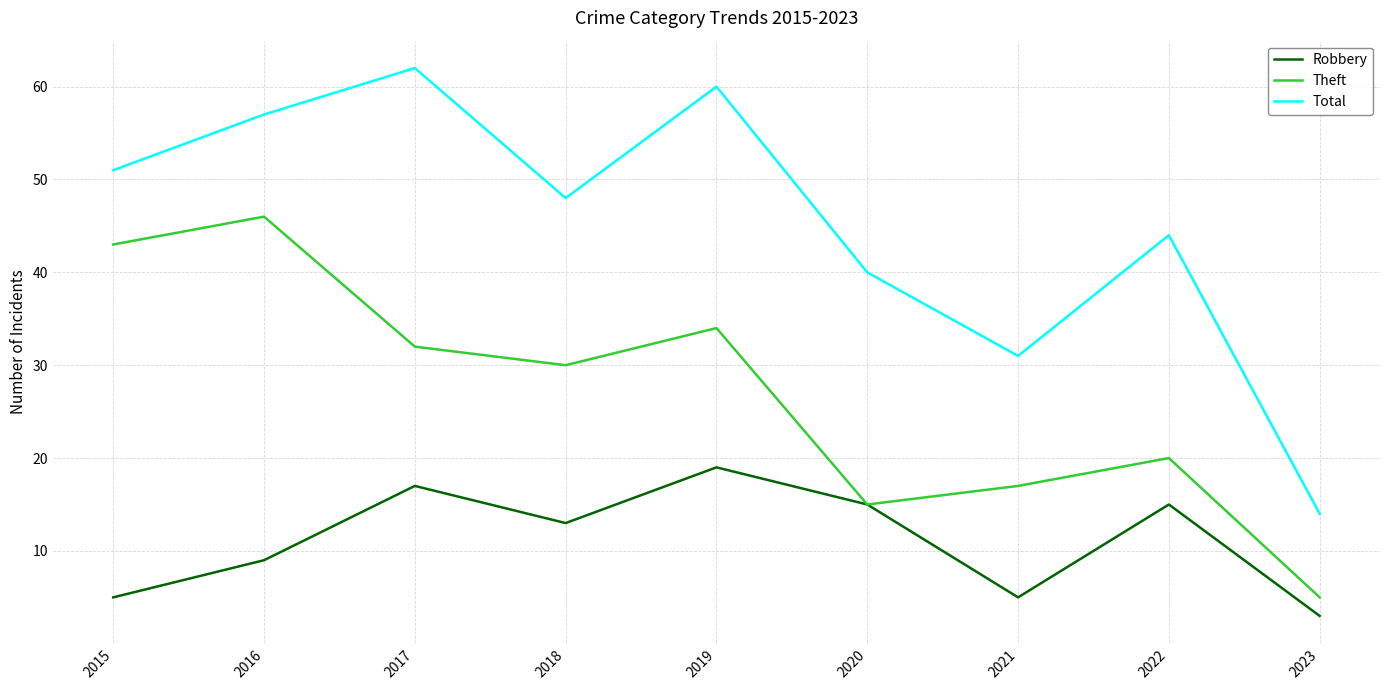

Which series changed the most between 2015 and 2021?

Theft